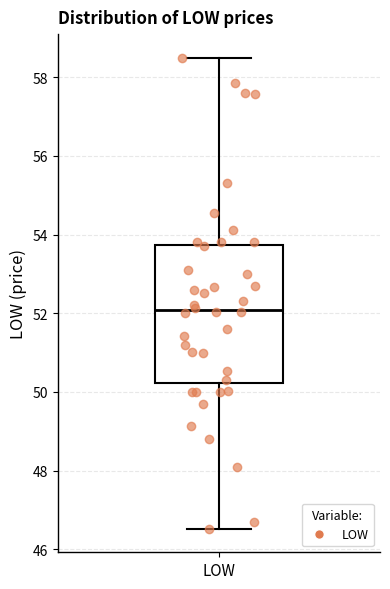

Read this box plot against the y-axis: the position of the median line, the range covered by the box, and the ends of both whiskers. The values are not printed on the chart, so give them approximately, as read against the axis.

median 52.0, box 50.2 to 53.8, whiskers 46.6 to 58.6